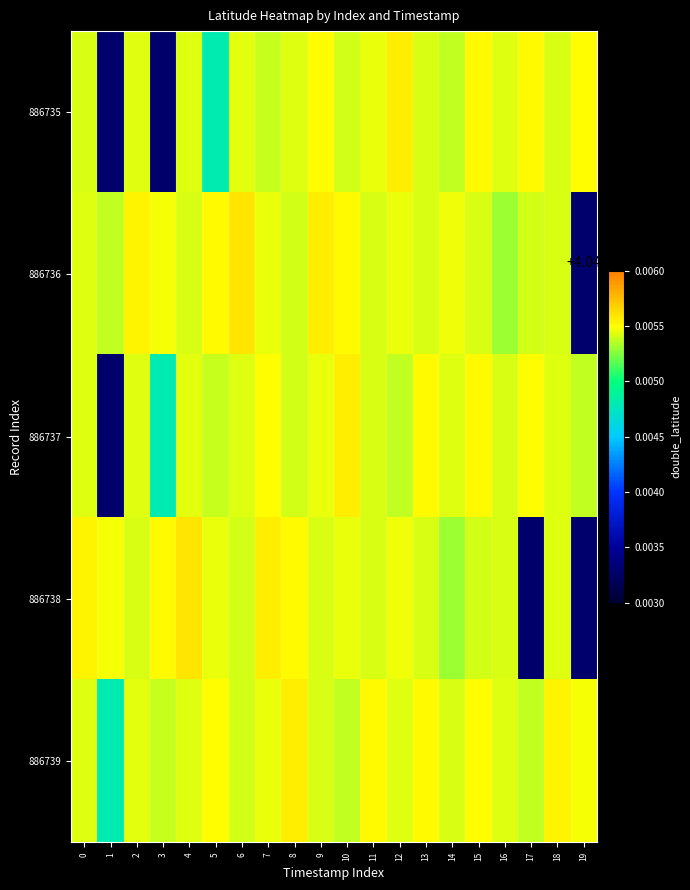

Which series changed the most between 17 and 19?

886736